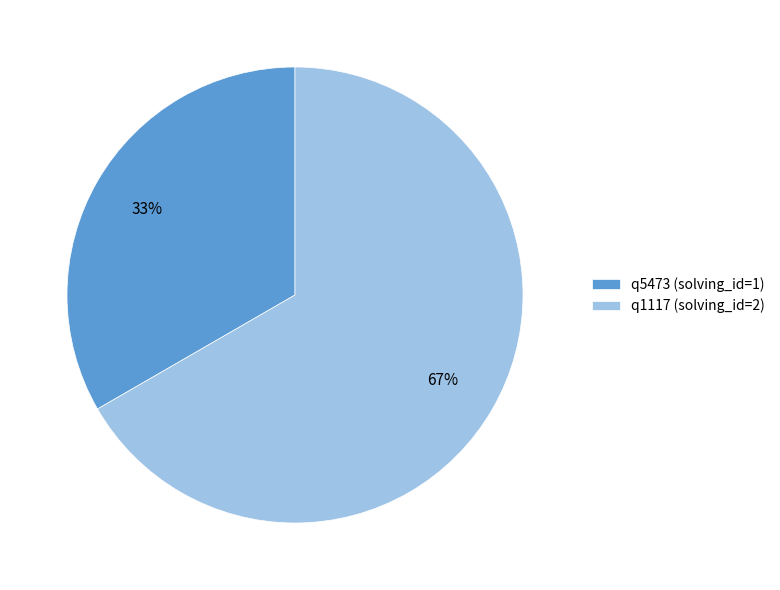

How many segments does this pie chart have?

2